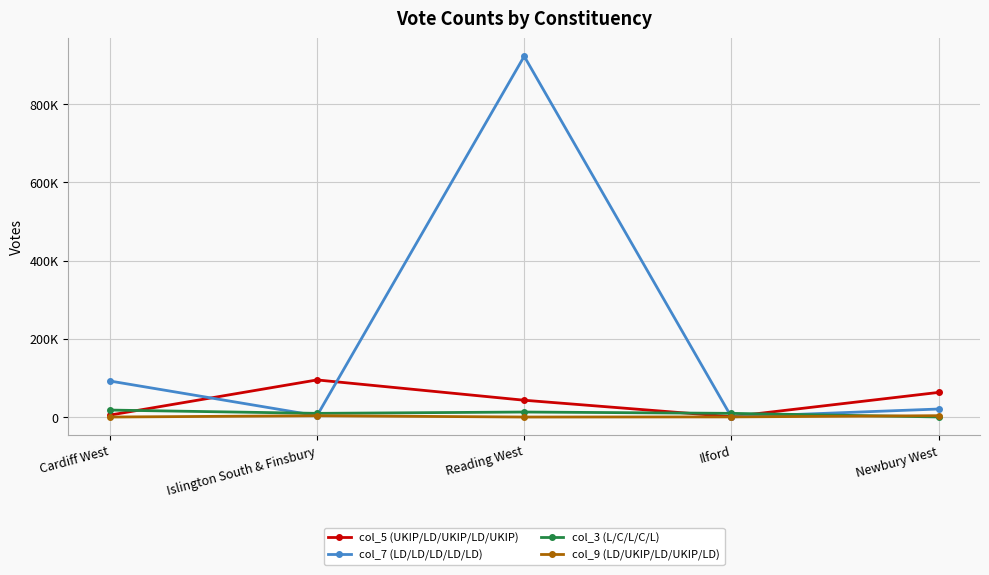

List the series in order of their peak value, highest first.

col_7 (LD/LD/LD/LD/LD), col_5 (UKIP/LD/UKIP/LD/UKIP), col_3 (L/C/L/C/L), col_9 (LD/UKIP/LD/UKIP/LD)